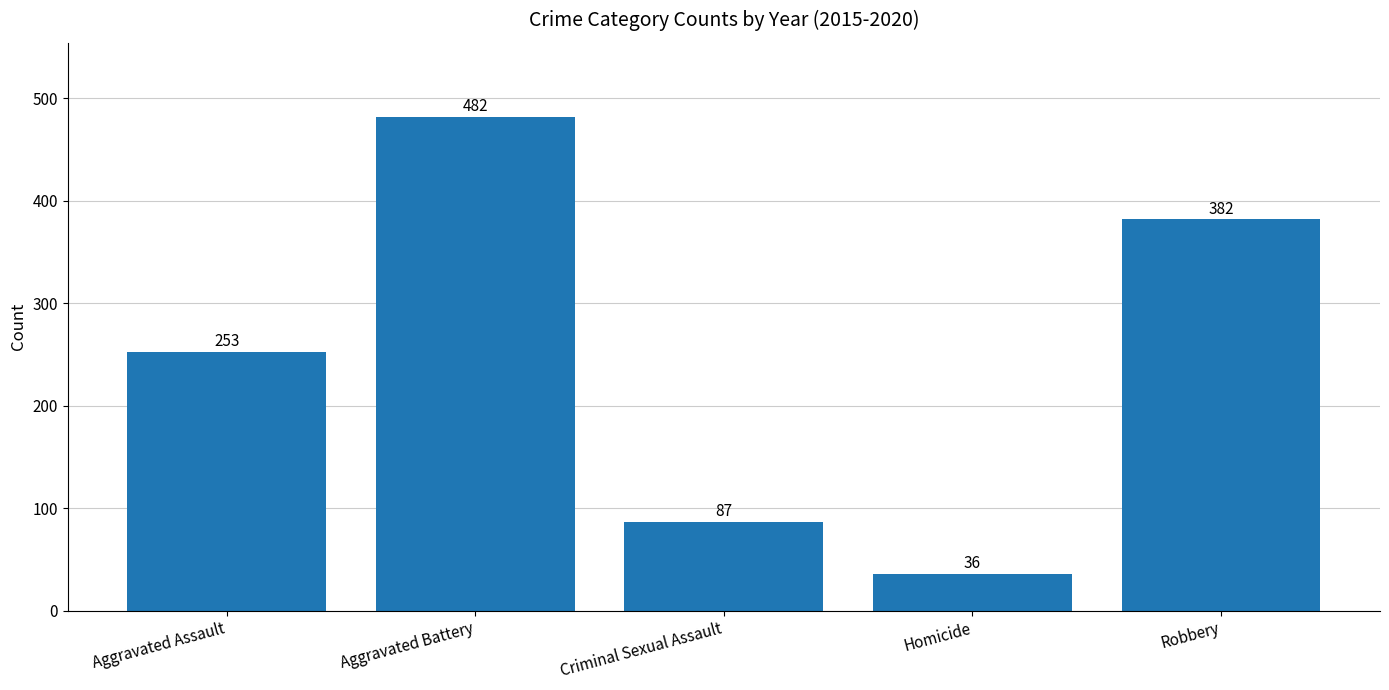

Reading right to left, what are all the values shown in this chart?

382	36	87	482	253